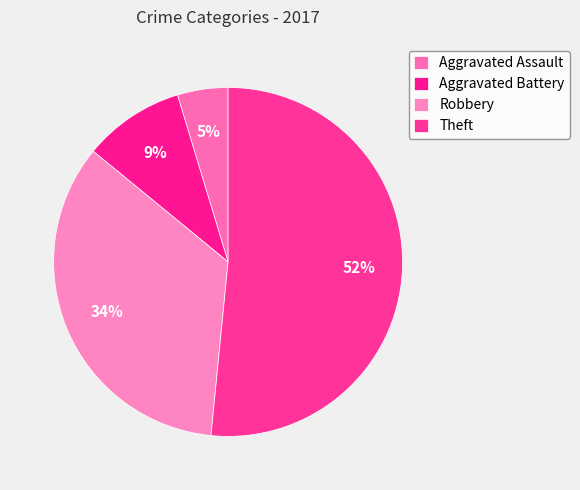

Count the number of slices in the pie.

4